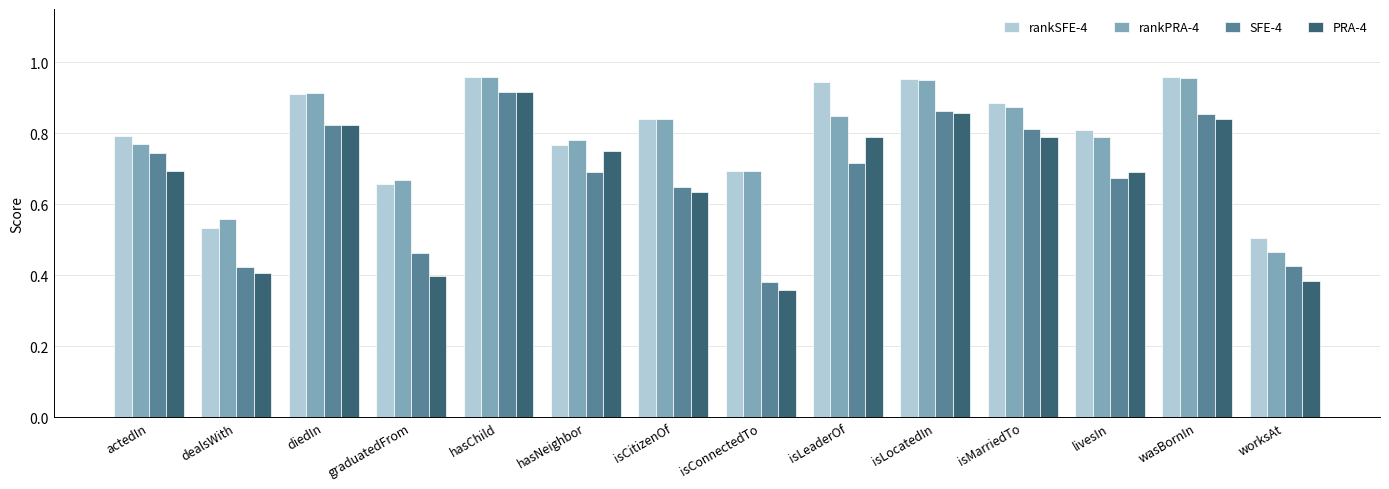

Between actedIn and hasChild, which series saw the biggest shift?

PRA-4